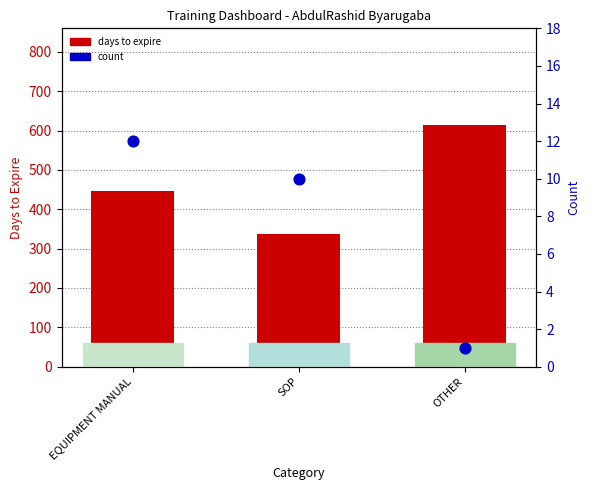

At which category is the sum across all series the highest?

OTHER